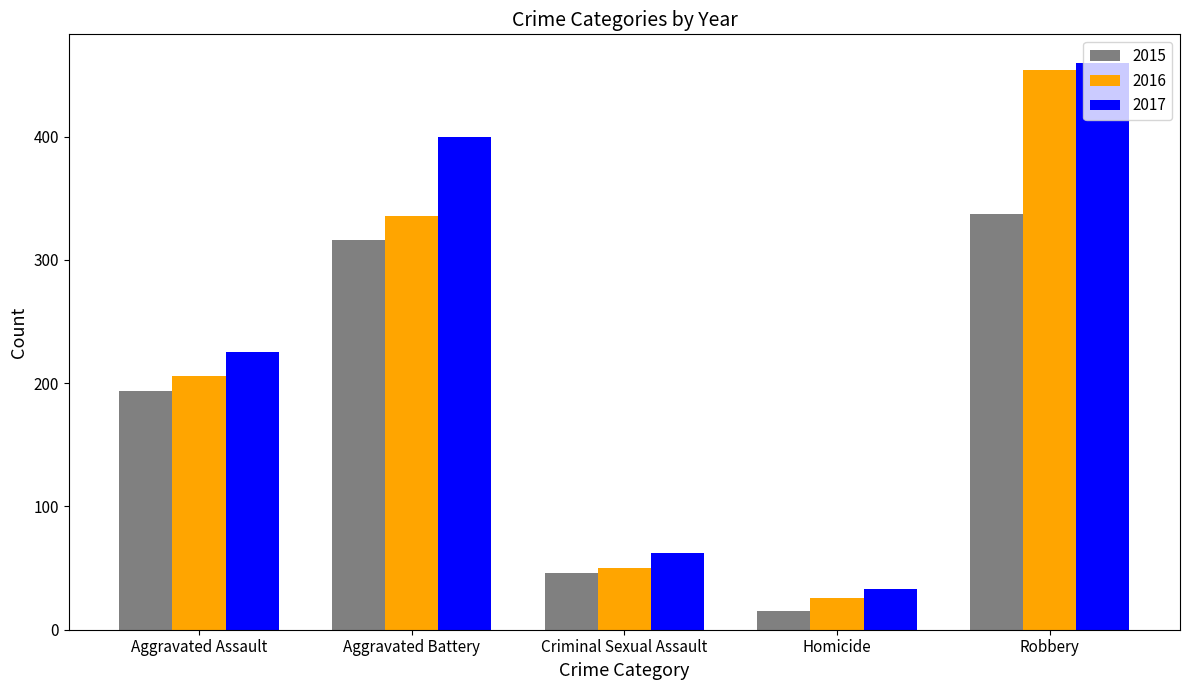

Rank the series by their average value, from highest to lowest.

2017, 2016, 2015